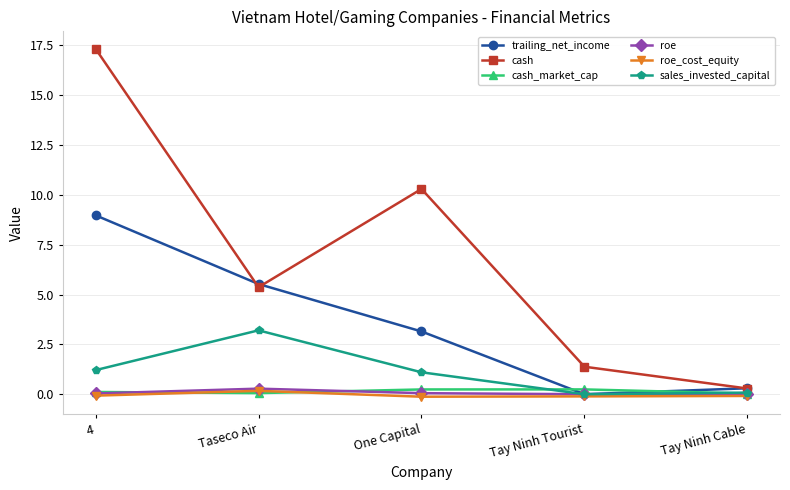

The value of roe_cost_equity at One Capital is -0.1. True or false?

True